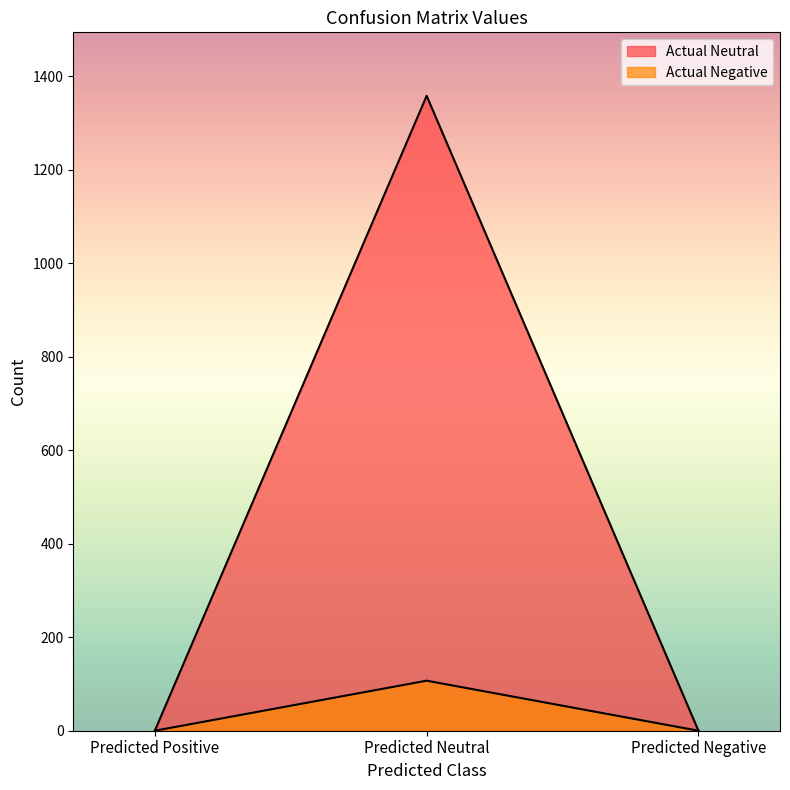

The value of Actual Neutral at Predicted Negative is 618. True or false?

False